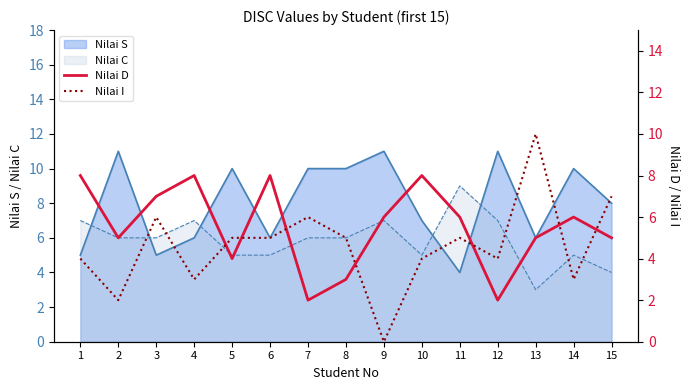

What is the value of the Nilai D point at the 3rd from the left?

7